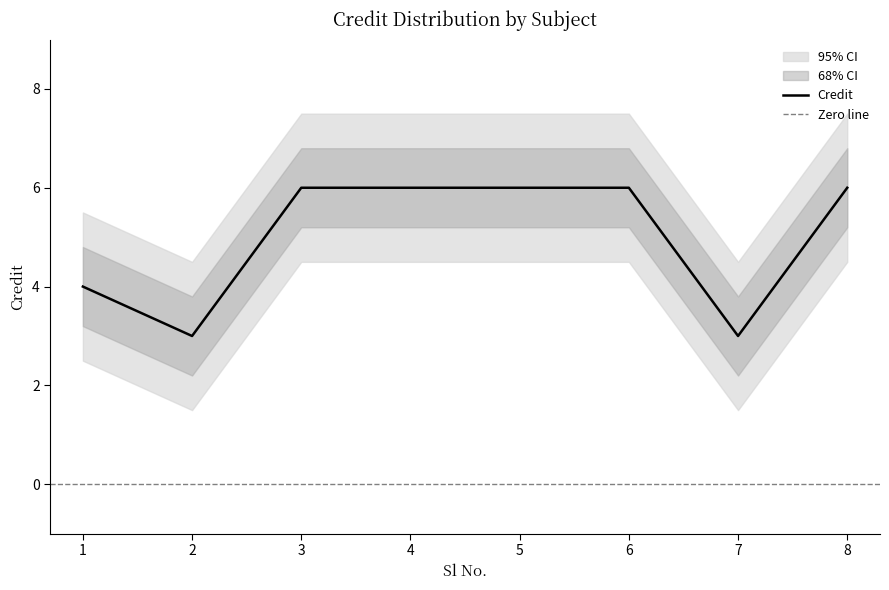

Reading right to left, list all the values displayed in this chart.

Credit: 6.0	3.0	6.0	6.0	6.0	6.0	3.0	4.0
Credit_upper1: 6.8	3.8	6.8	6.8	6.8	6.8	3.8	4.8
Credit_lower1: 5.2	2.2	5.2	5.2	5.2	5.2	2.2	3.2
Credit_upper2: 7.5	4.5	7.5	7.5	7.5	7.5	4.5	5.5
Credit_lower2: 4.5	1.5	4.5	4.5	4.5	4.5	1.5	2.5